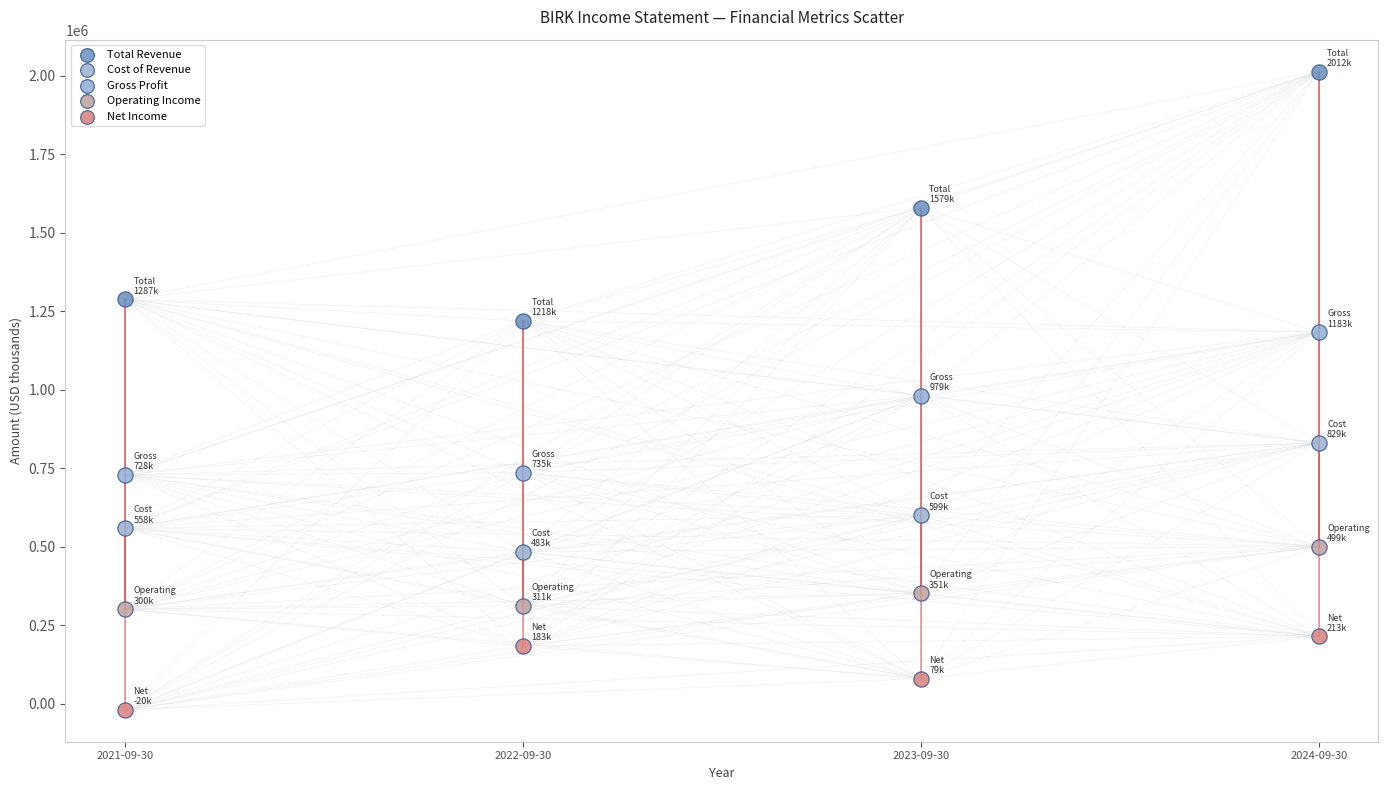

In the Operating Income series, what Y value is closest to 400150?

351300